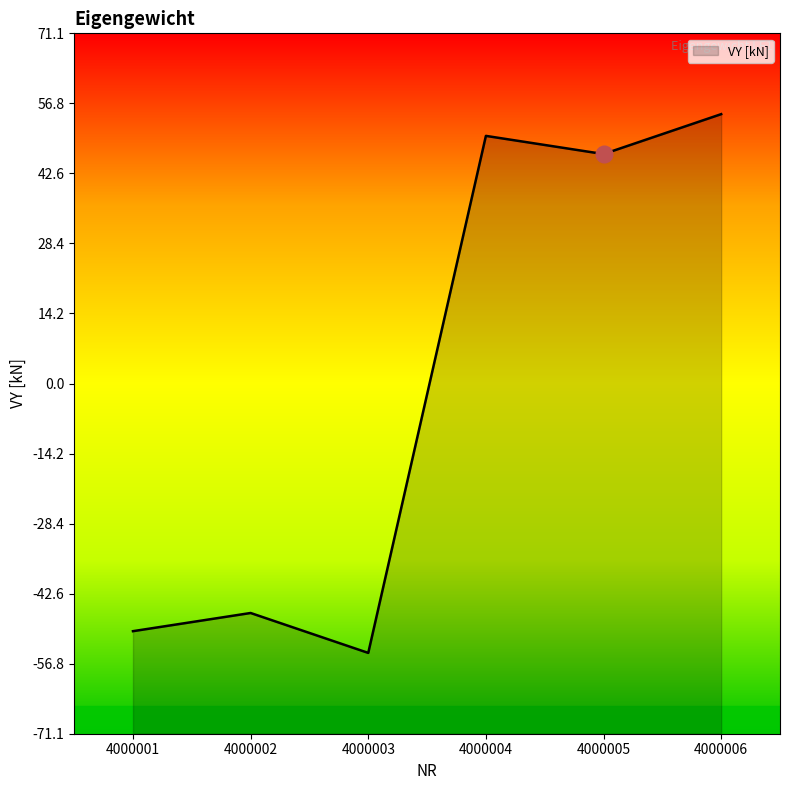

How many lines are shown in the chart?

1